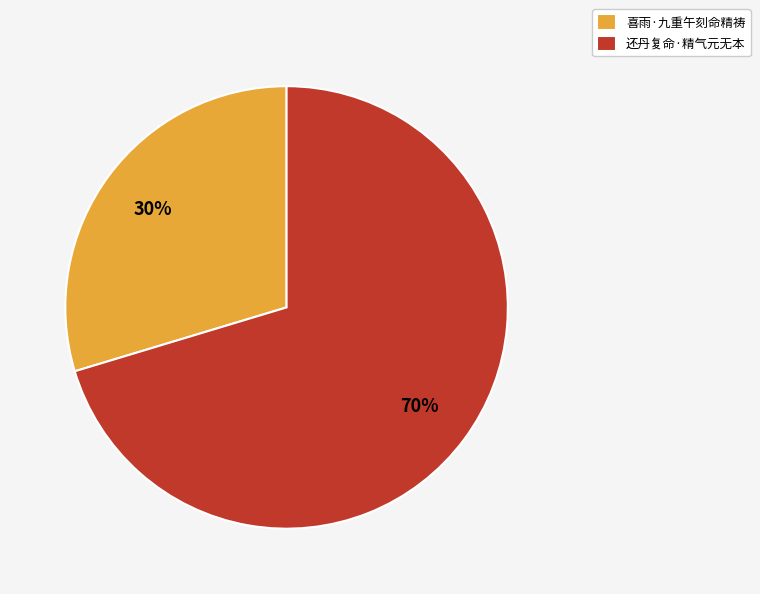

Rank the categories by value from highest to lowest.

还丹复命·精气元无本, 喜雨·九重午刻命精祷